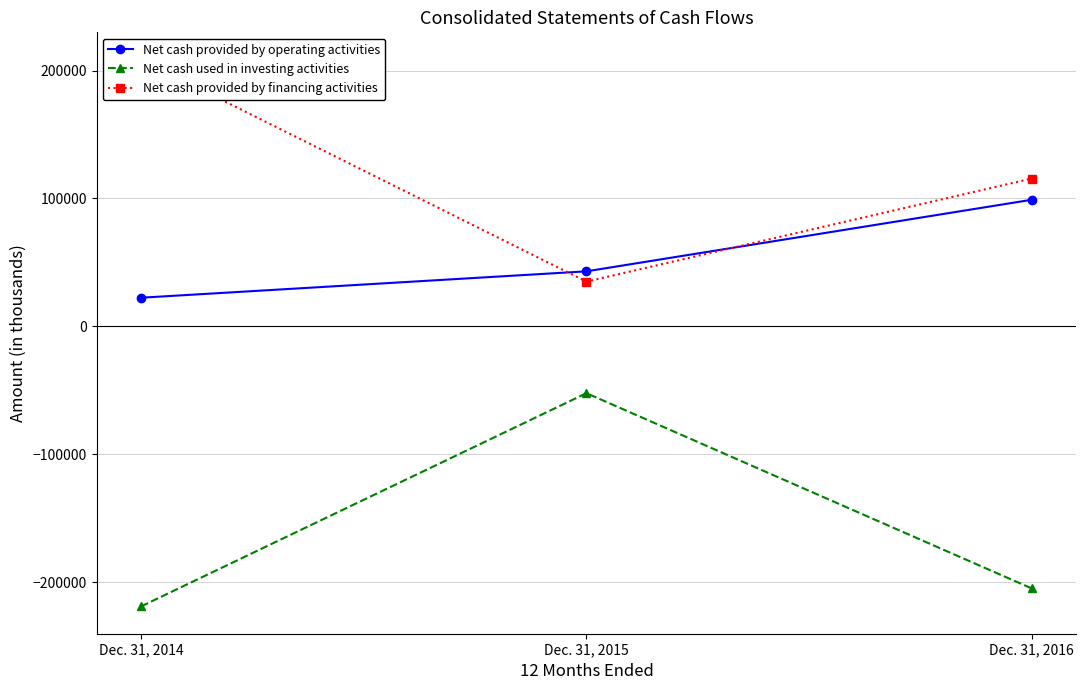

Read the Net cash provided by financing activities value at Dec. 31, 2016, to the nearest 100.

115500